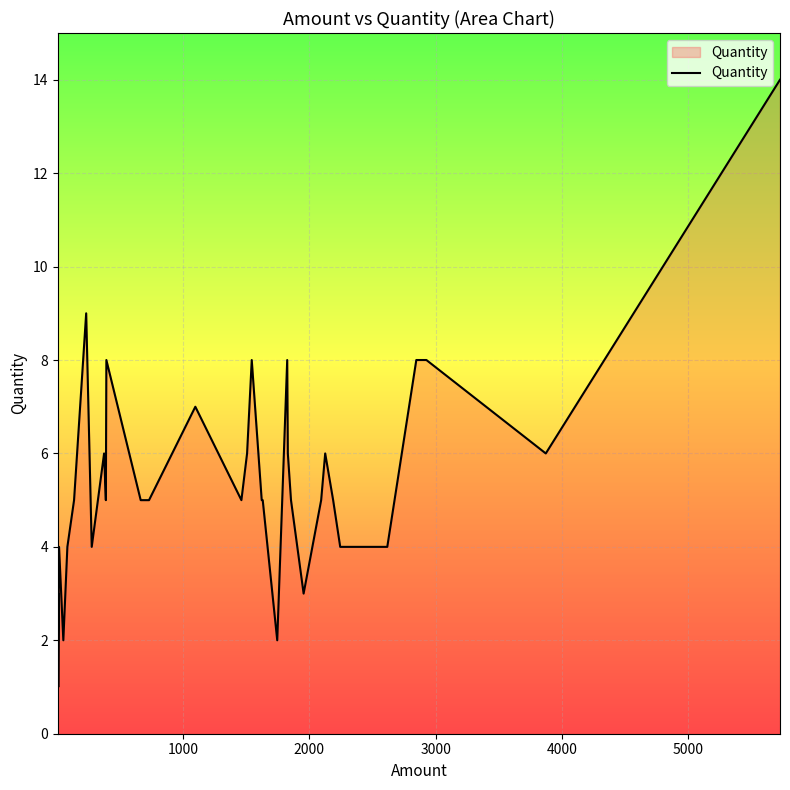

What is the value of the 21st point from the left?

5